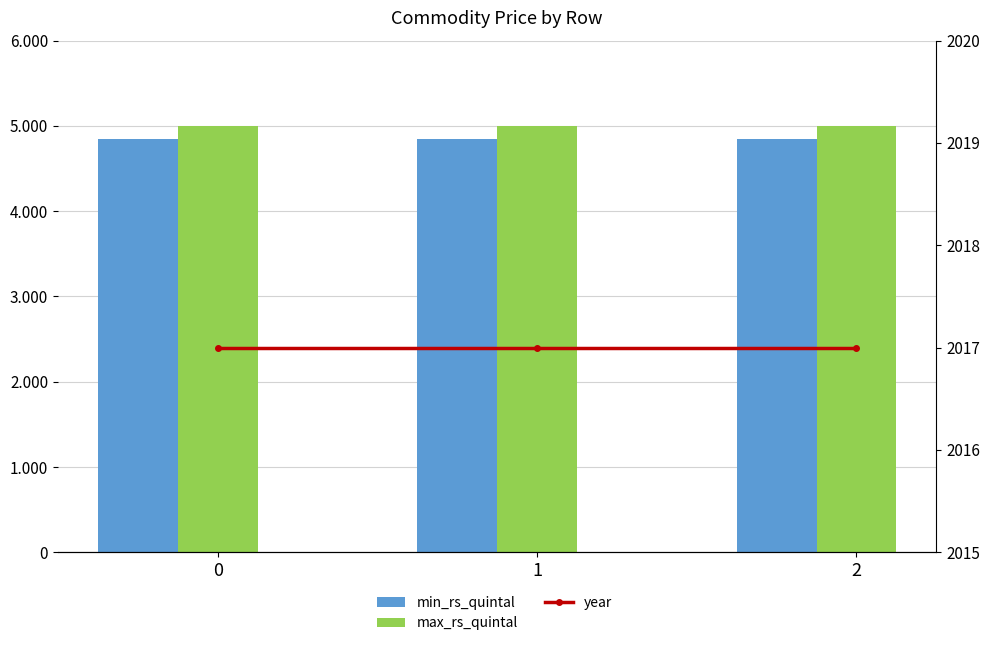

What is the difference between the highest and lowest values at 2?

2983